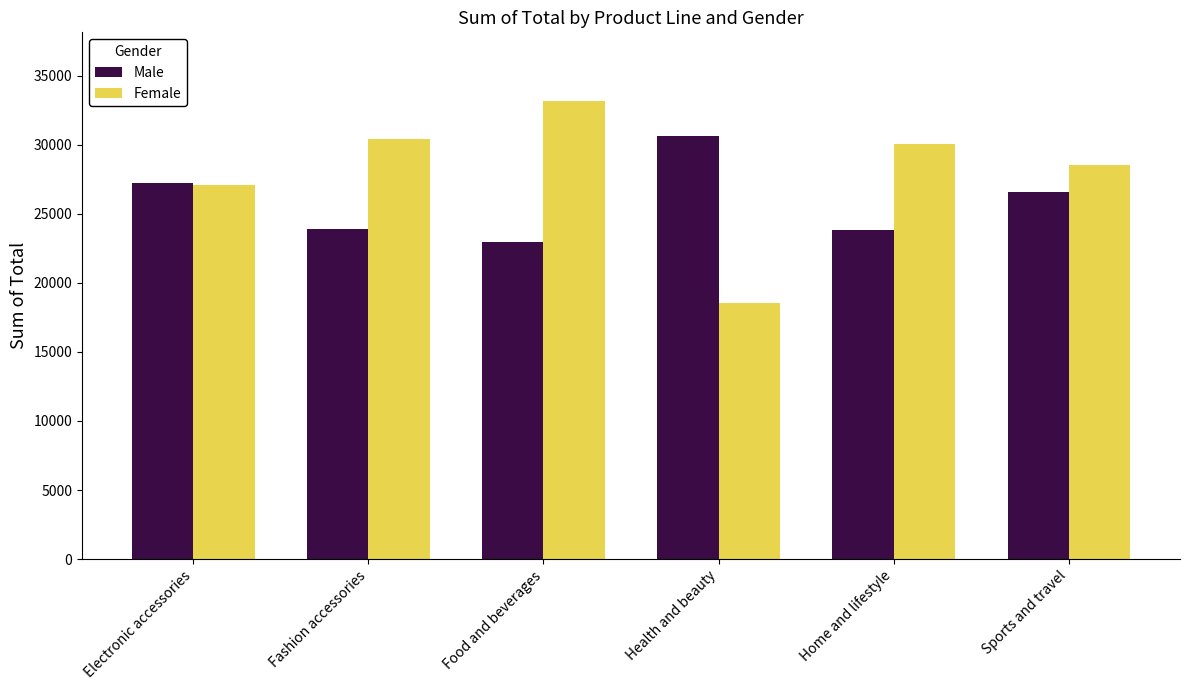

List the series in order of their peak value, highest first.

Female, Male